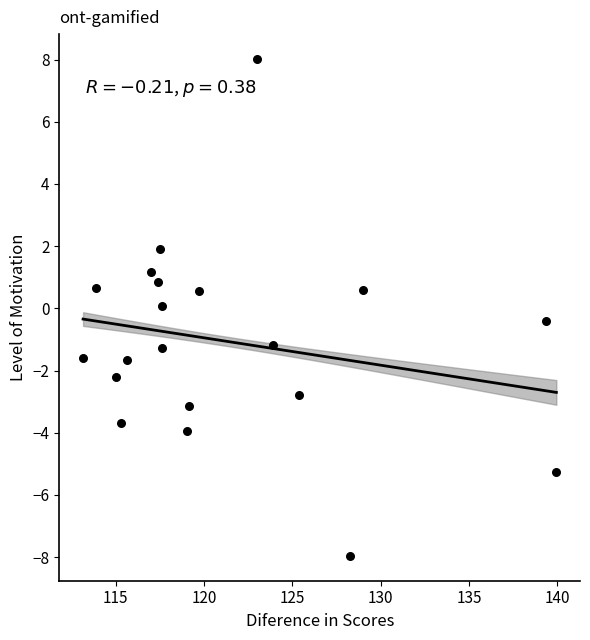

What is the range of Y values (max minus min)?

16.0